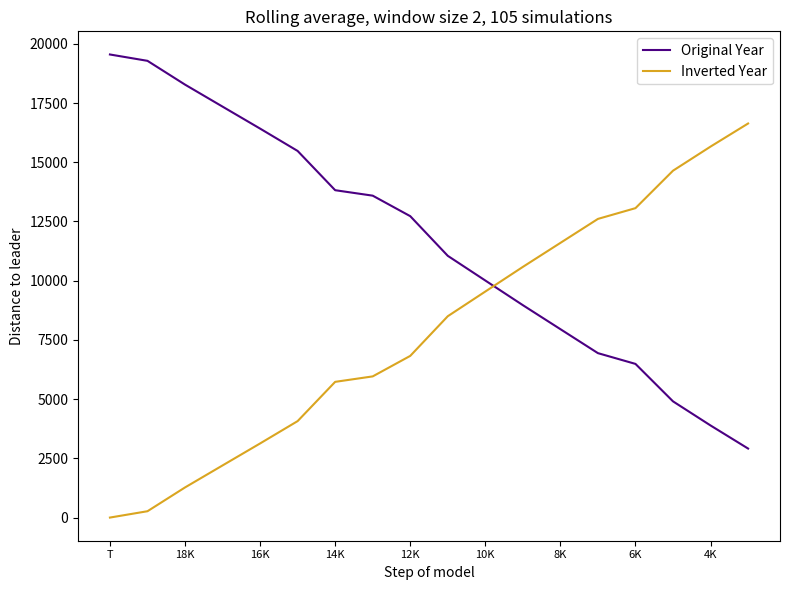

What is the highest value of the Inverted Year series?

16637.3